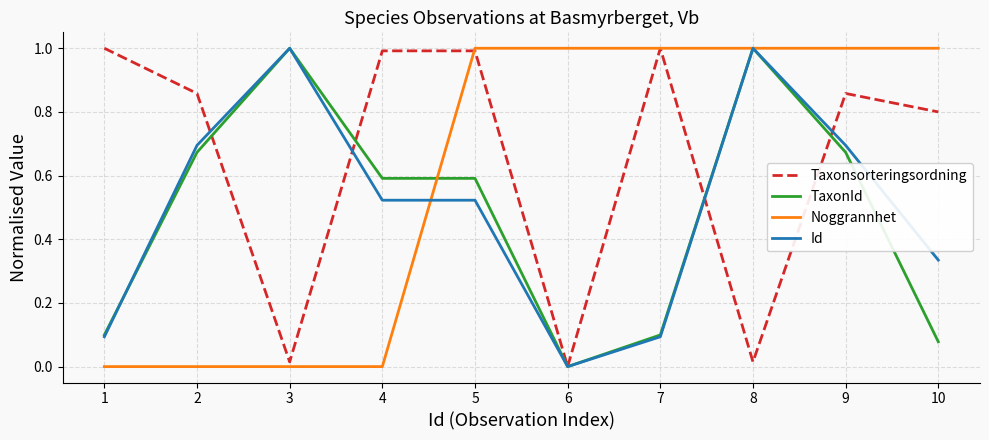

What is the total value across all series at 7?

2.2